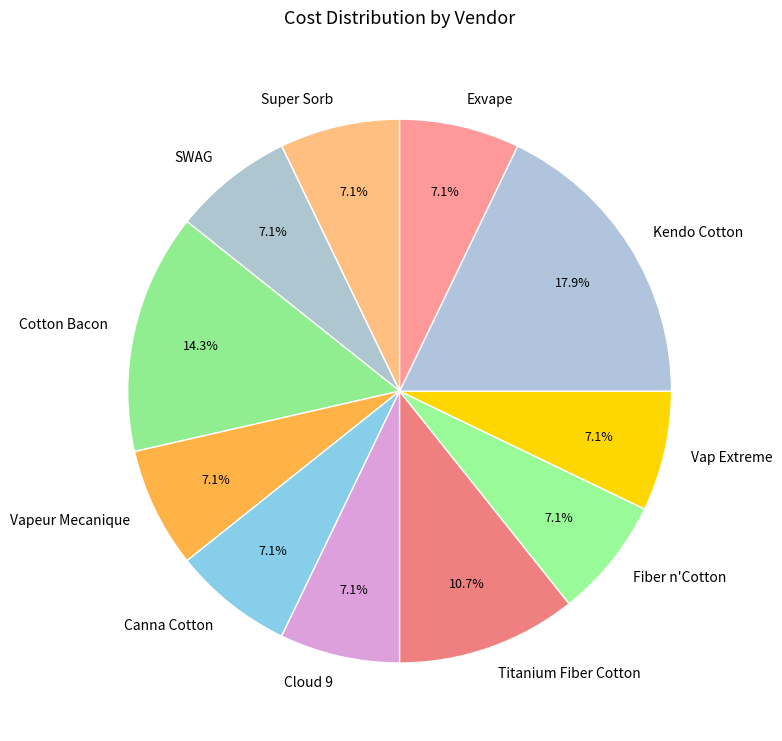

Approximately how many times larger is the value at Cloud 9 compared to Cotton Bacon?

0.5